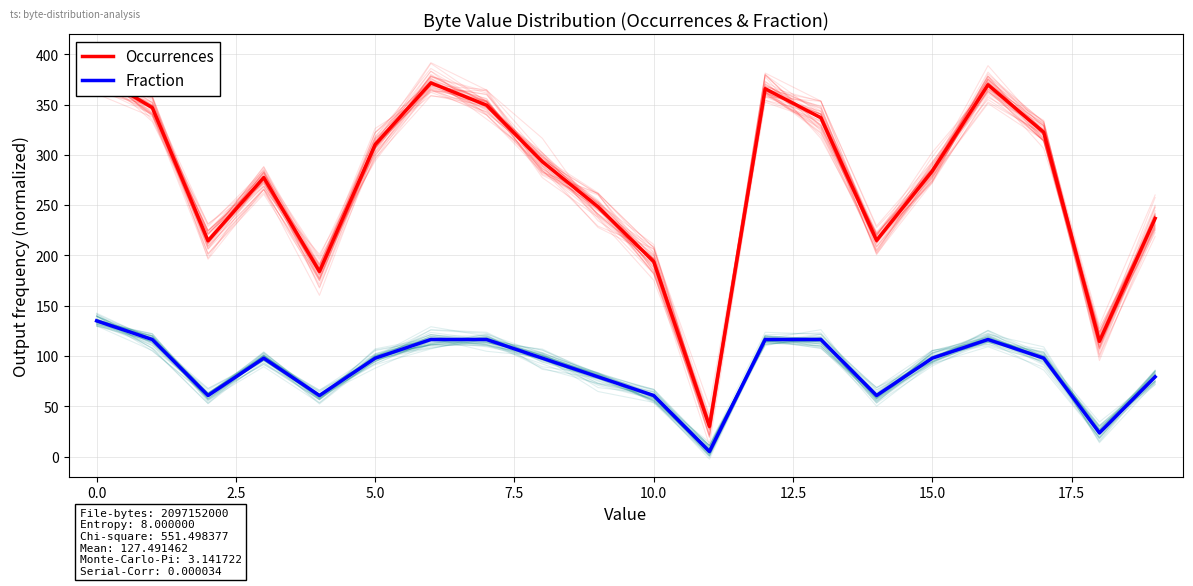

Which series has the largest range (max minus min)?

Occurrences